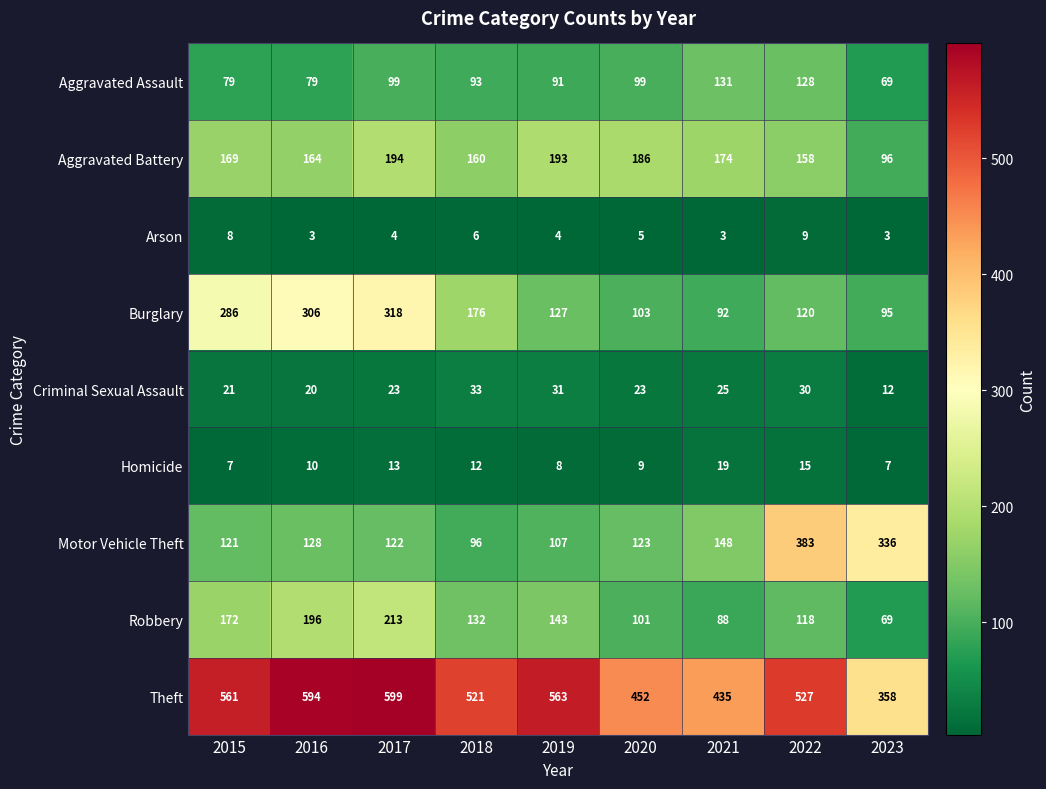

What is the lowest value of the Homicide series?

7